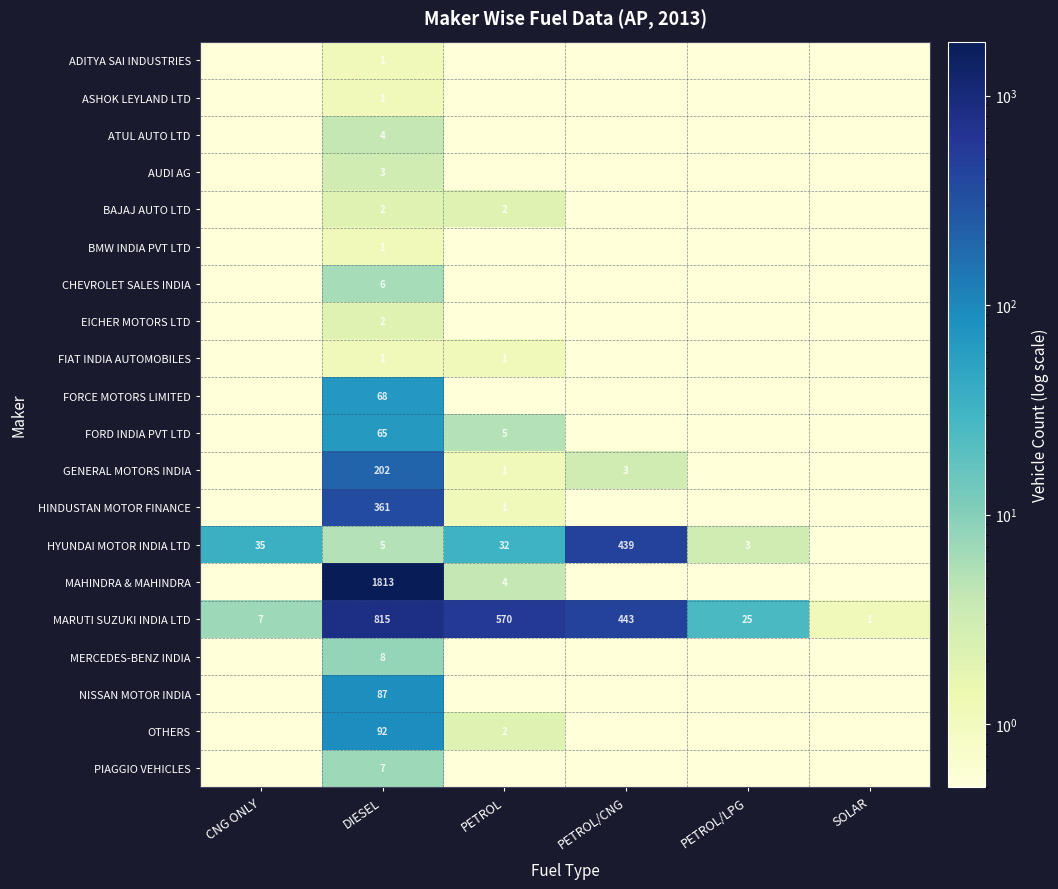

Read the MARUTI SUZUKI INDIA LTD value at SOLAR.

1.0